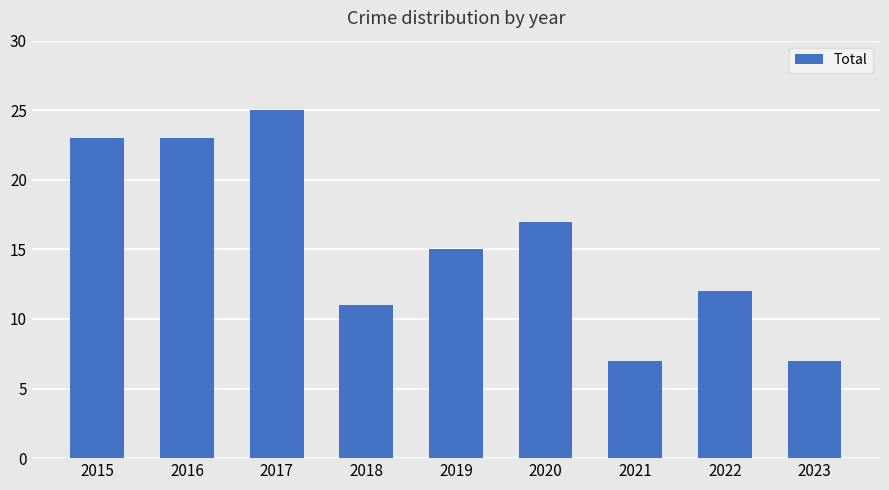

Approximately how many times larger is the value at 2019 compared to 2018?

1.4